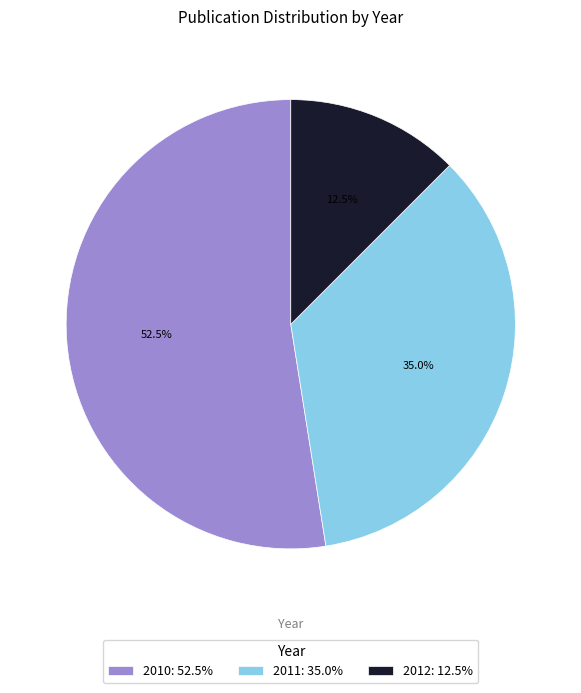

How much of the chart is everything except 2011: 35.0%?

65.0%